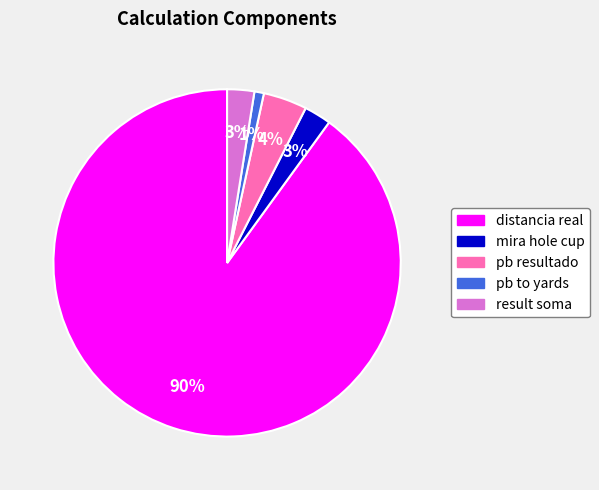

Combined, do result soma and mira hole cup account for over 50%?

No